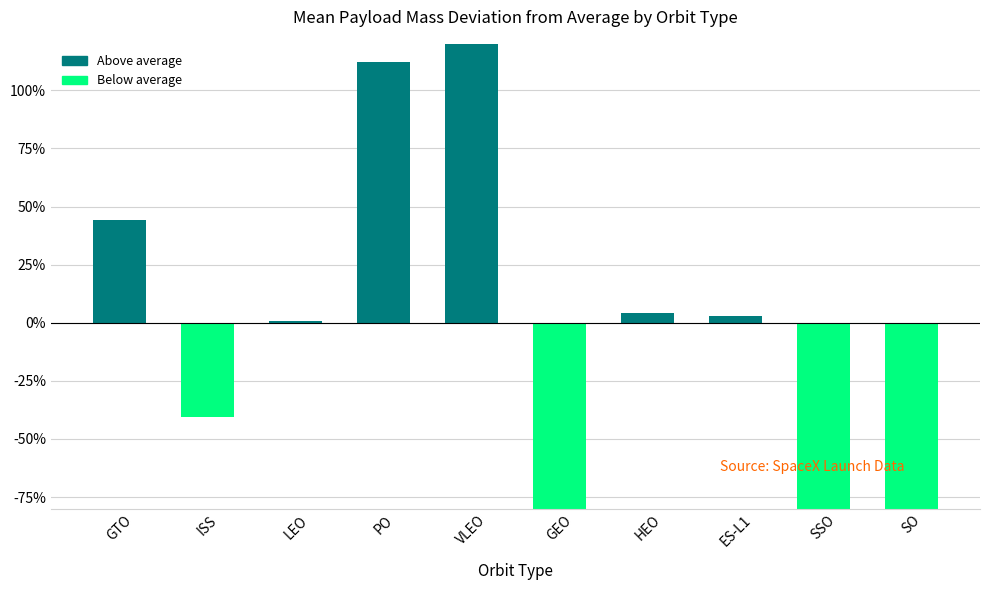

Which has a higher value, HEO or SO?

HEO